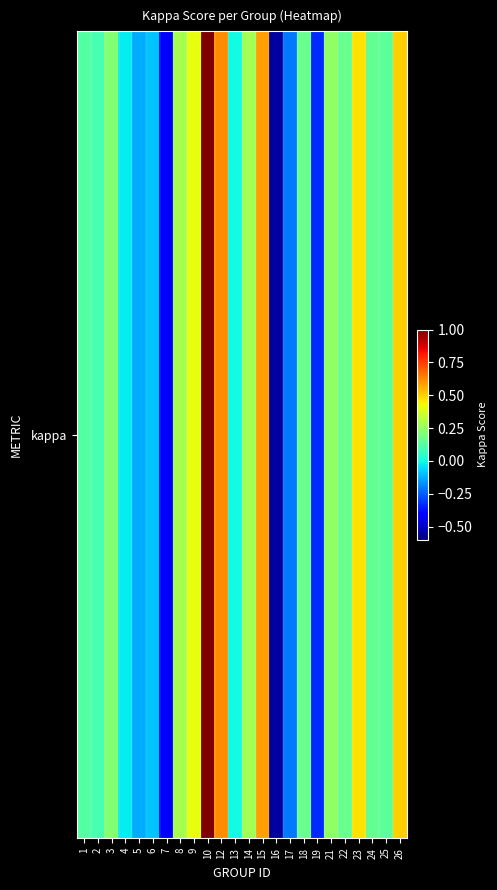

Which category has the lowest value across all series?

16